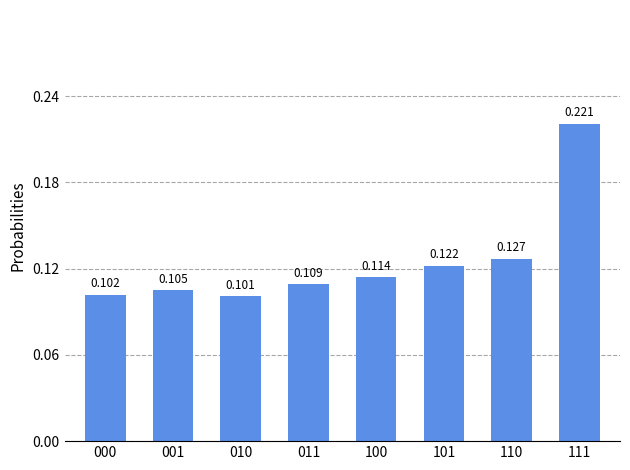

Rank the categories by value from lowest to highest.

010, 000, 001, 011, 100, 101, 110, 111